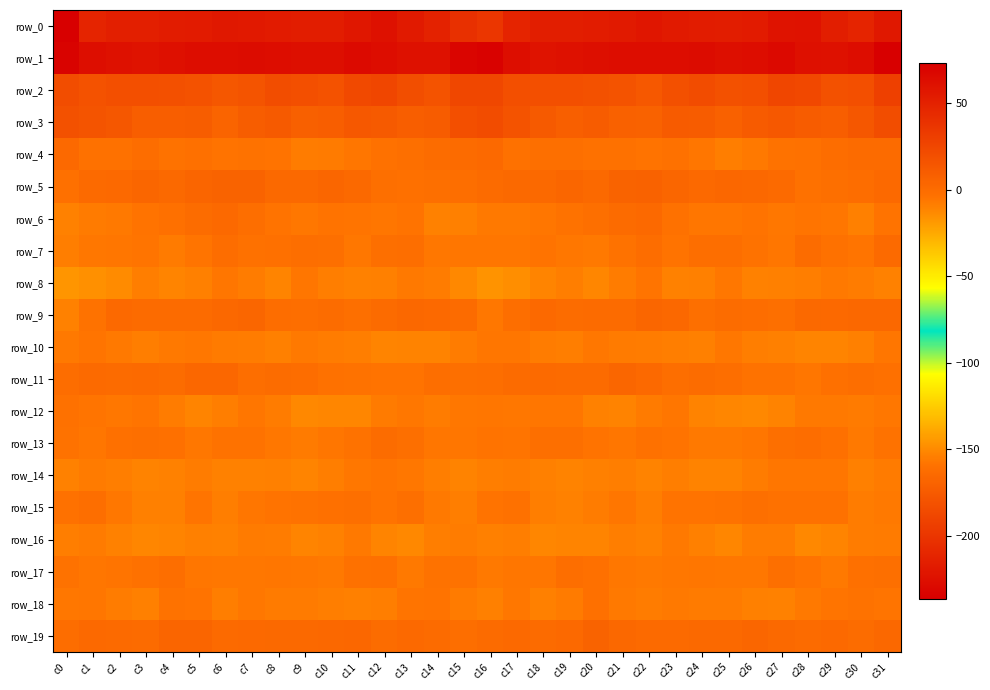

How many values in row_19 are below zero?

4